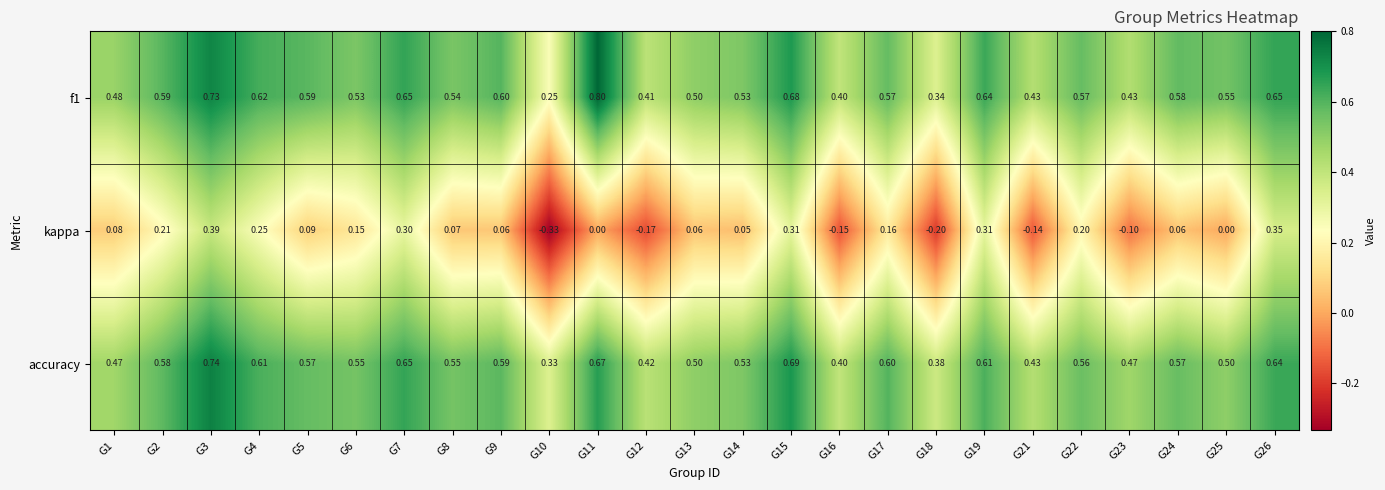

What is the difference between the highest and lowest values at G23?

0.6